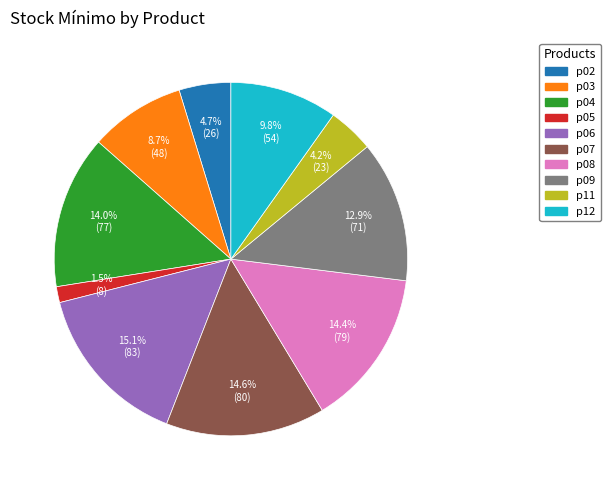

To the nearest percent, what is the difference between the p03 and p08 slice percentages?

6%